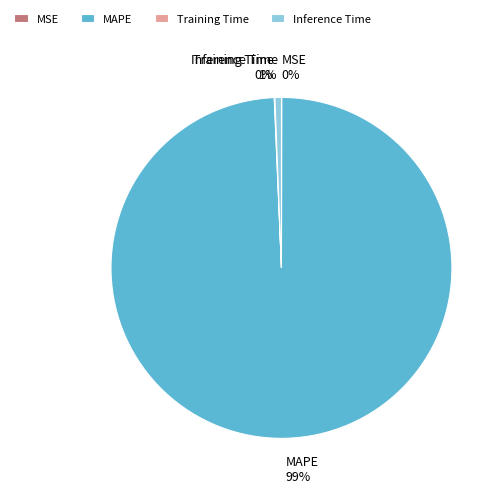

To the nearest percent, what is the average slice percentage?

25%